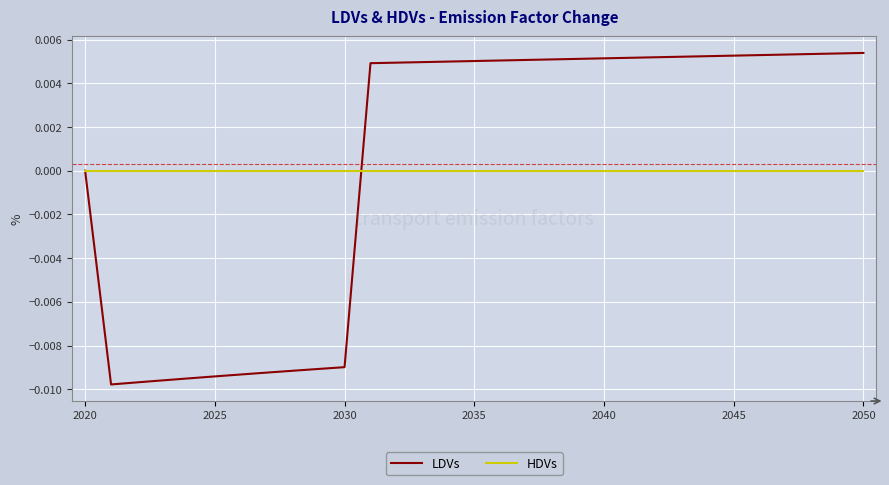

Which series has the largest range (max minus min)?

LDVs